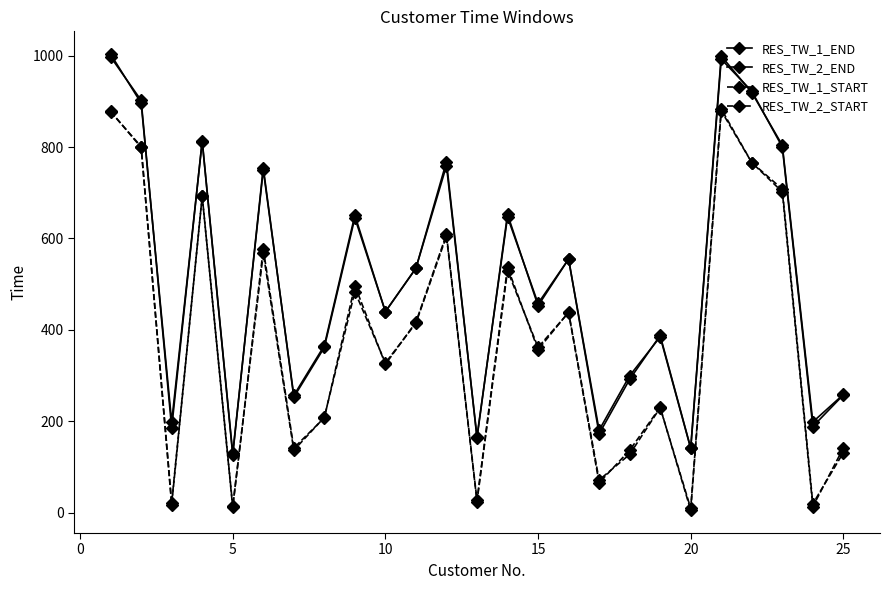

True or false: RES_TW_2_START and RES_TW_1_END intersect in this chart.

False